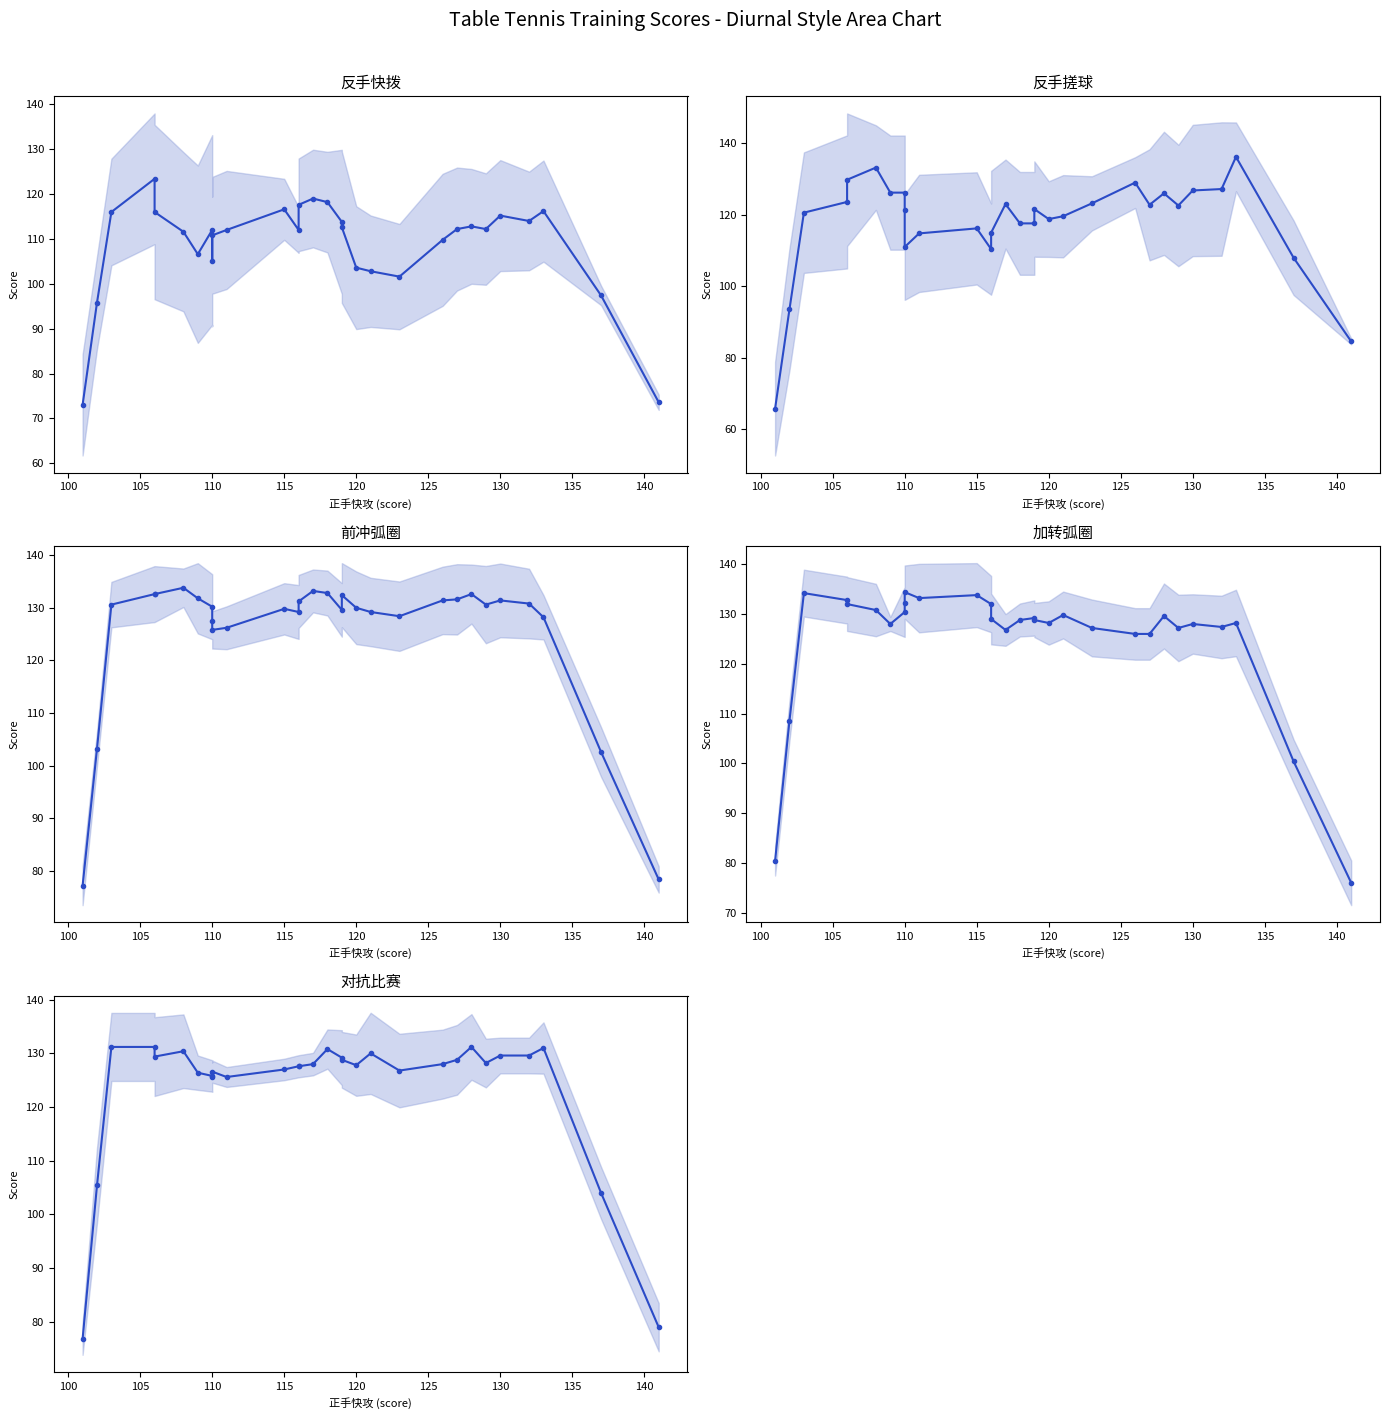

Reading left to right, extract all data points from this chart.

反手快拨: 73.0	95.8	116.0	123.4	116.0	111.6	106.6	112.0	105.0	110.8	112.0	116.6	112.0	117.6	119.0	118.2	113.8	112.6	103.6	102.8	101.6	109.8	112.2	112.8	112.2	115.2	114.0	116.2	97.4	73.6
反手搓球: 65.8	93.6	120.6	123.6	129.8	133.2	126.2	126.2	121.4	111.0	114.8	116.2	110.4	115.0	123.0	117.6	117.6	121.6	118.8	119.6	123.2	129.0	122.8	126.0	122.6	126.8	127.2	136.2	108.0	84.6
前冲弧圈: 77.2	103.2	130.6	132.6	132.6	133.8	131.8	130.2	127.4	125.8	126.2	129.8	129.2	131.2	133.2	132.8	129.6	132.4	130.0	129.2	128.4	131.4	131.6	132.6	130.6	131.4	130.8	128.2	102.6	78.4
加转弧圈: 80.4	108.6	134.2	132.8	132.0	130.8	128.0	130.4	132.2	134.4	133.2	133.8	132.0	129.0	126.8	128.8	129.2	128.8	128.2	129.8	127.2	126.0	126.0	129.6	127.2	128.0	127.4	128.2	100.4	76.0
对抗比赛: 76.8	105.4	131.2	131.2	129.4	130.4	126.4	125.8	125.6	126.6	125.6	127.0	127.6	127.6	128.0	130.8	129.2	128.8	127.8	130.0	126.8	128.0	128.8	131.2	128.2	129.6	129.6	131.0	104.0	79.0